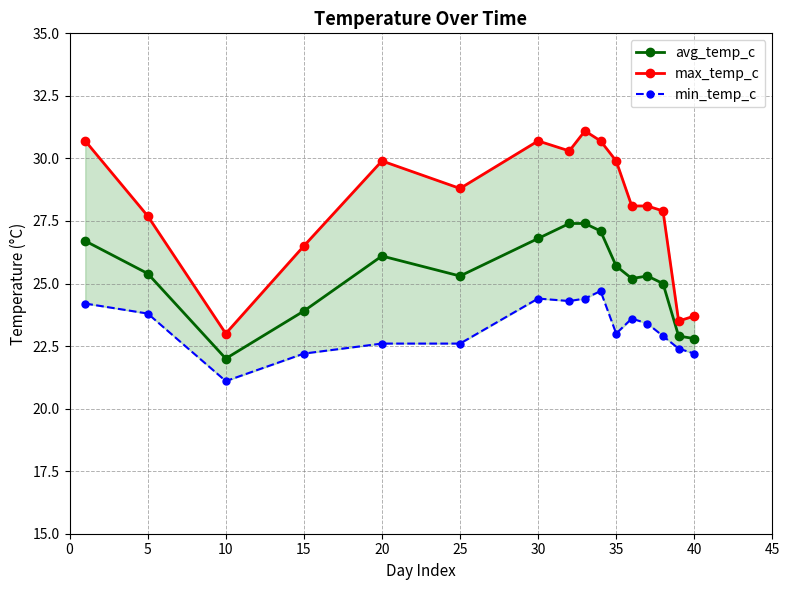

Where is the first local maximum for avg_temp_c?

20